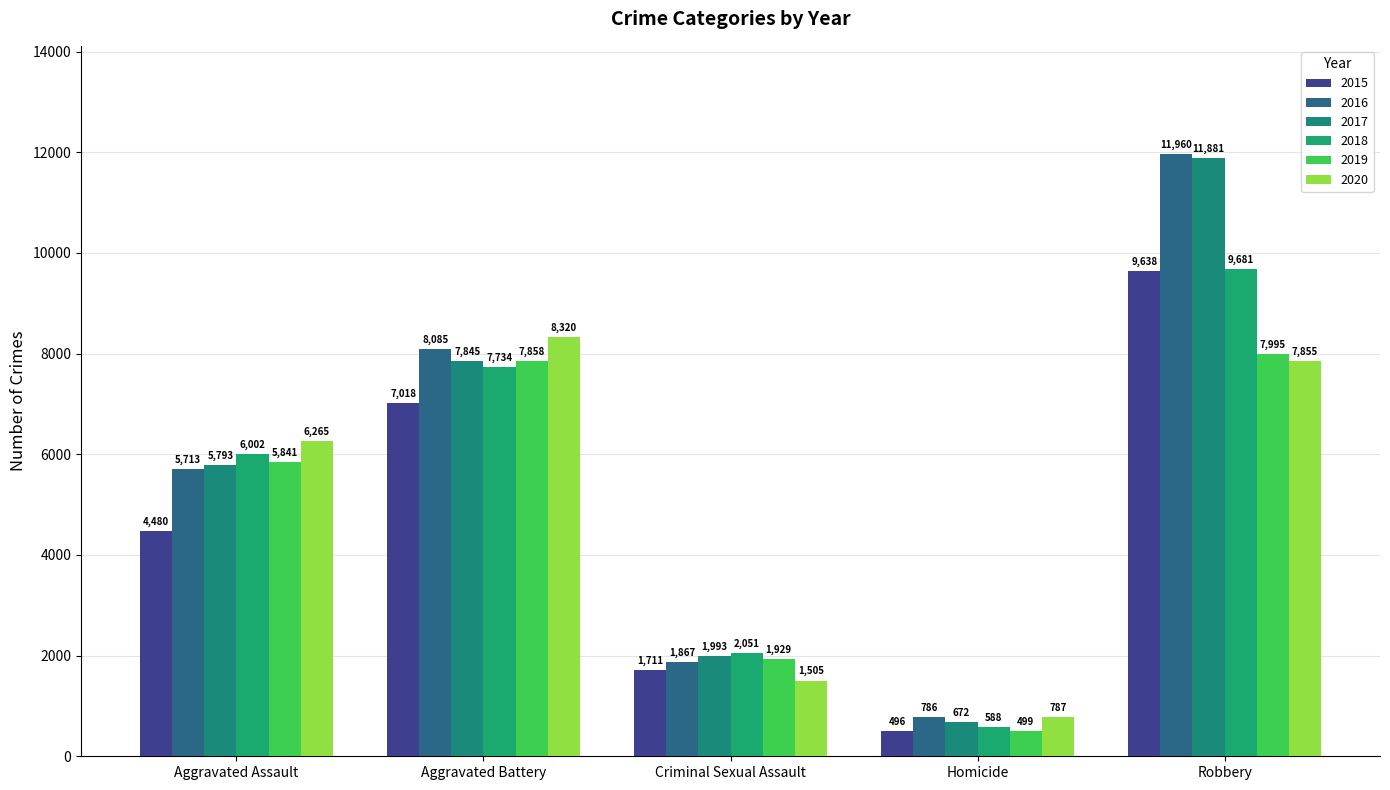

What is the difference between the 2015 values at Homicide and Robbery?

9142